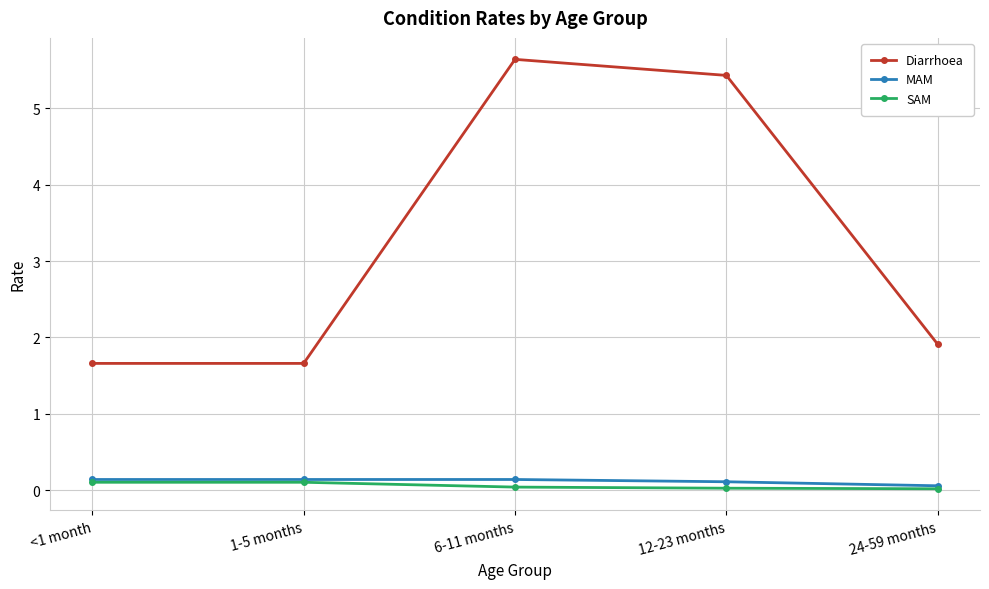

True or false: Diarrhoea has more than 0 points higher than both neighbors.

True